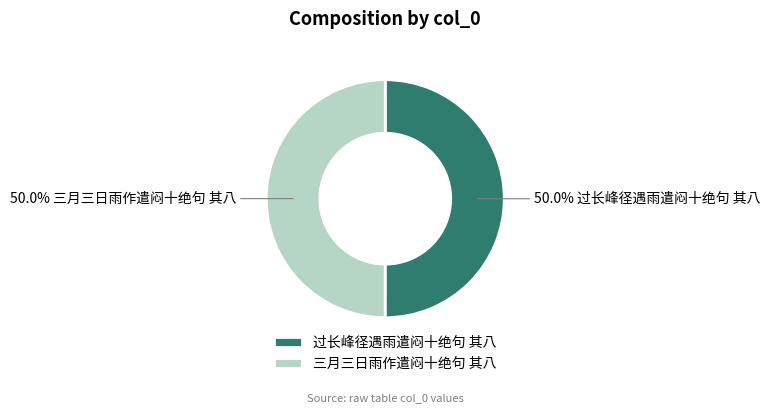

Approximately how many times larger is the value at 过长峰径遇雨遣闷十绝句 其八 compared to 三月三日雨作遣闷十绝句 其八?

1.0